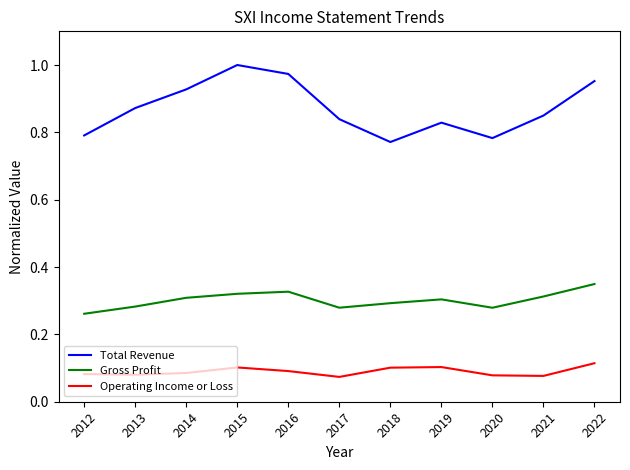

What is the total value across all series at 2014?

1.3